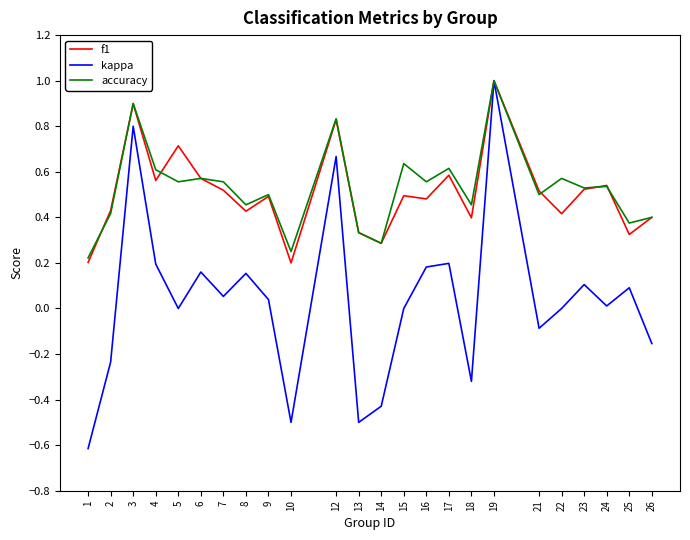

What is the total value across all series at 6?

1.3